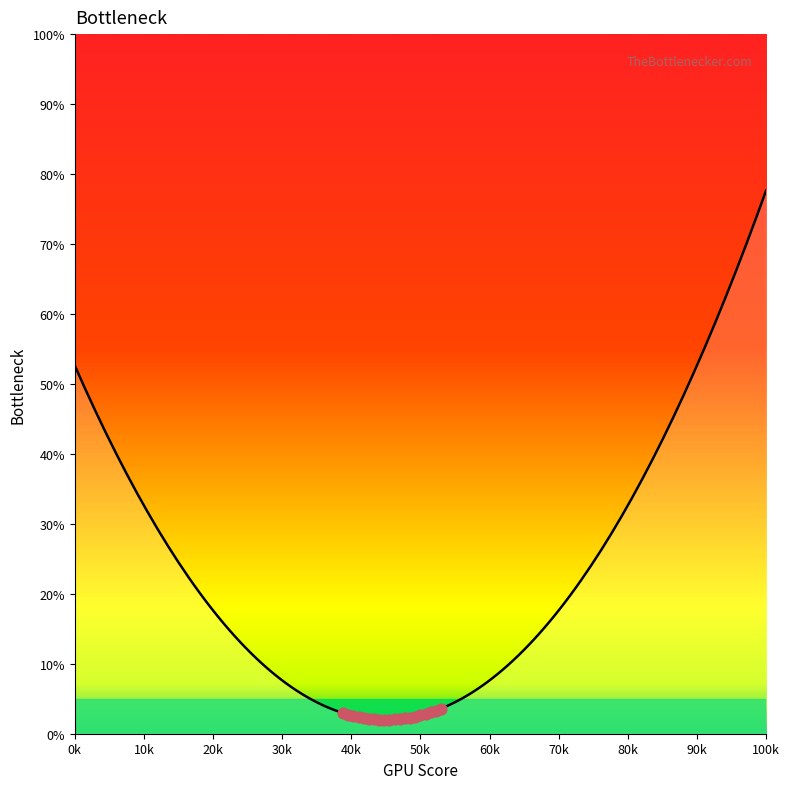

What is the maximum value shown in the chart?

77.6